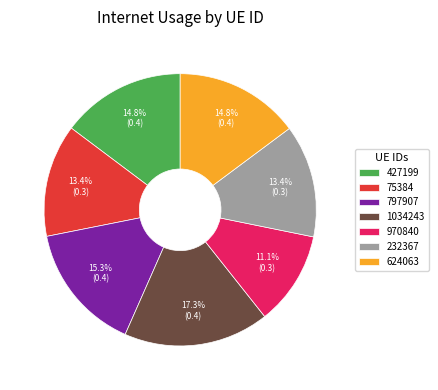

How many segments does this pie chart have?

7